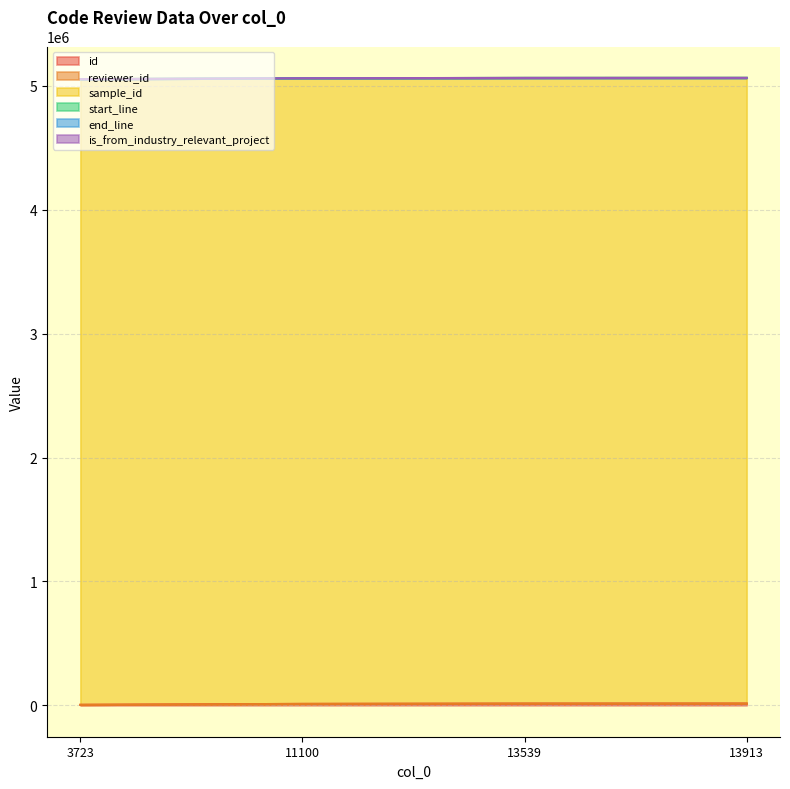

Which series has the largest total across all categories?

sample_id